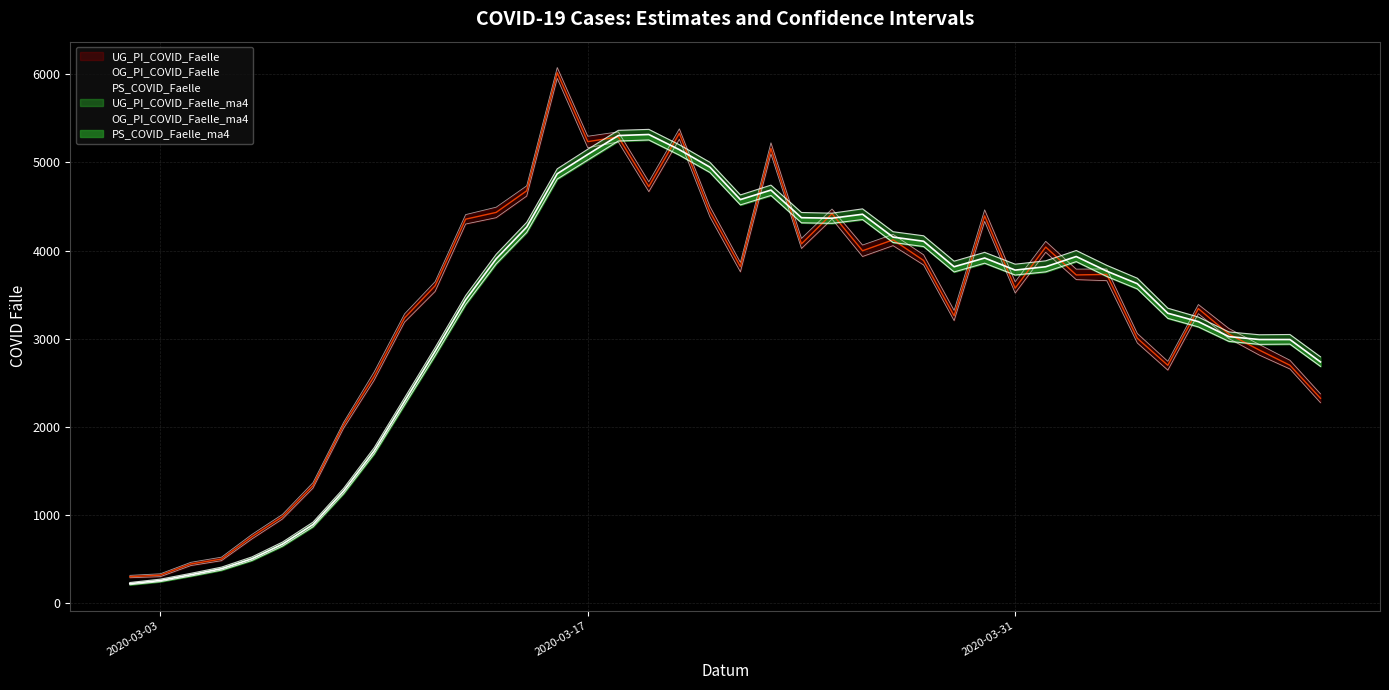

What is the highest value of the UG_PI_COVID_Faelle series?

5952